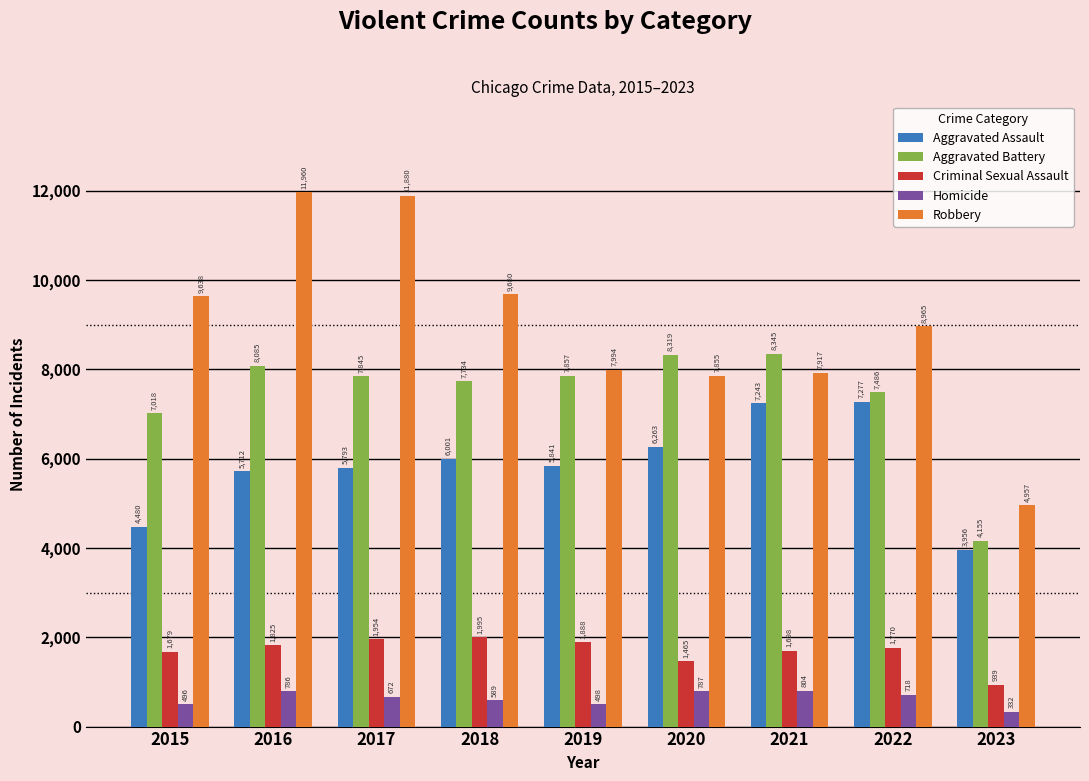

What is the sum of all Homicide values?

5682